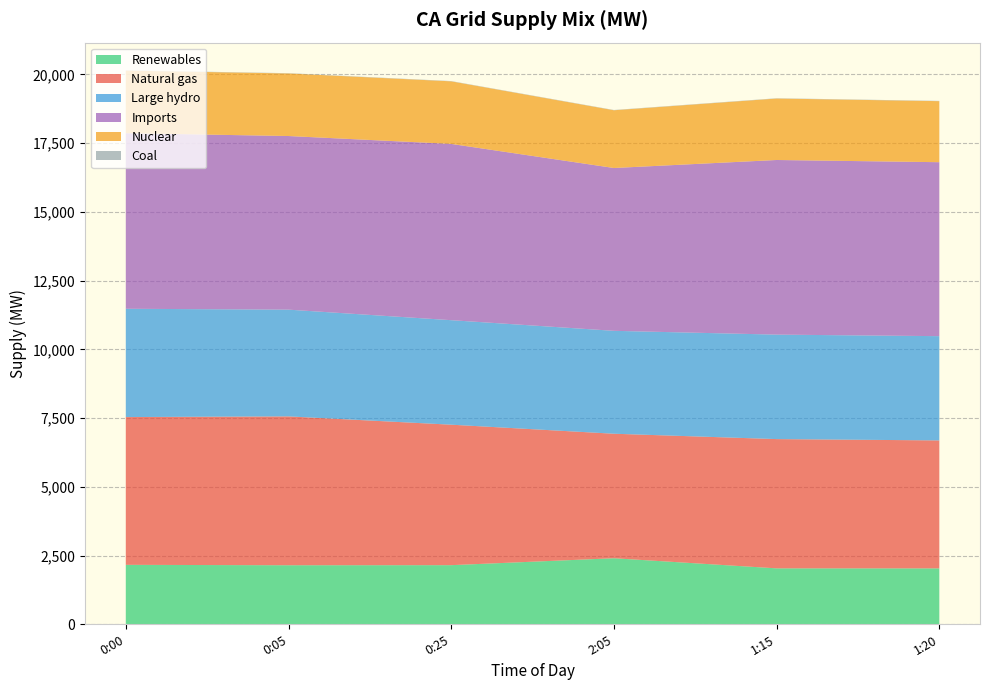

Reading left to right, what are all the values shown in this chart?

Renewables: 0:00=2162	0:05=2147	0:25=2150	2:05=2402	1:15=2034	1:20=2033
Natural gas: 0:00=5374	0:05=5414	0:25=5109	2:05=4528	1:15=4701	1:20=4654
Large hydro: 0:00=3939	0:05=3882	0:25=3801	2:05=3743	1:15=3800	1:20=3792
Imports: 0:00=6386	0:05=6315	0:25=6411	2:05=5922	1:15=6351	1:20=6327
Nuclear: 0:00=2276	0:05=2276	0:25=2276	2:05=2100	1:15=2236	1:20=2220
Coal: 0:00=10	0:05=10	0:25=10	2:05=10	1:15=10	1:20=10